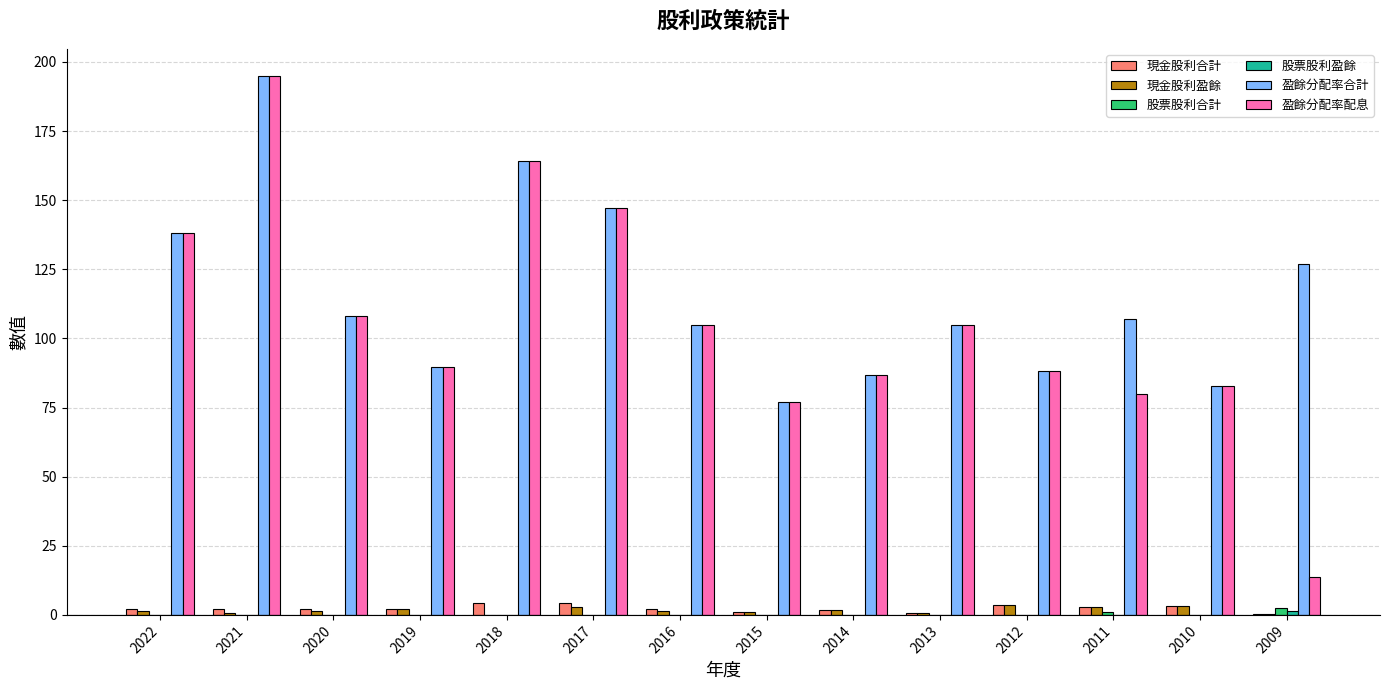

What is the sum of all 盈餘分配率合計 values?

1620.5